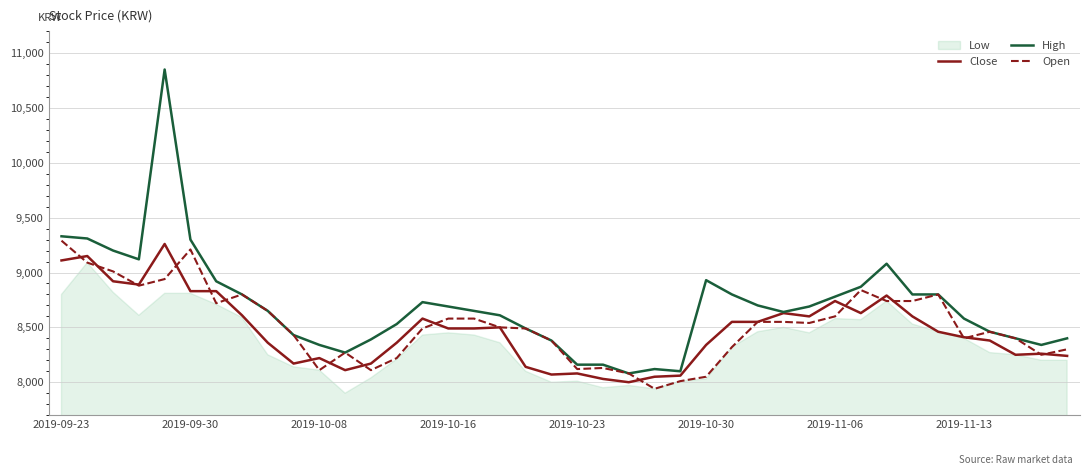

Is it true that High equals 14149 at 38?

False